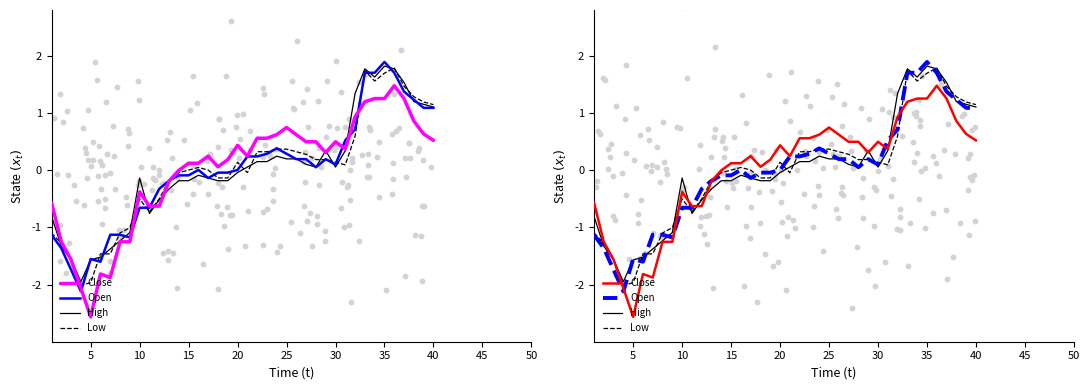

At which category is the sum across all series the highest?

35